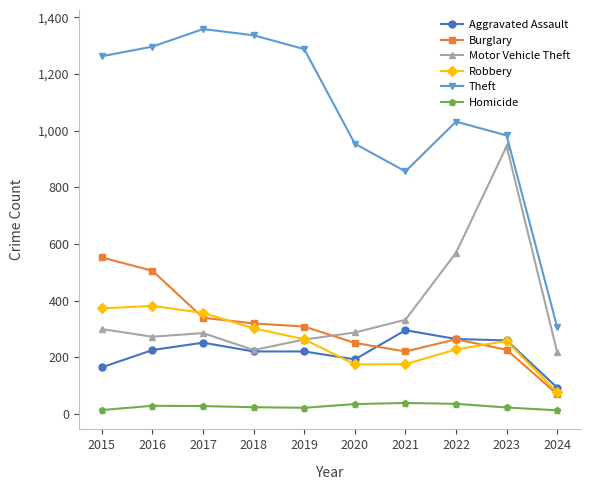

How many interior local peaks does the Theft series have?

2